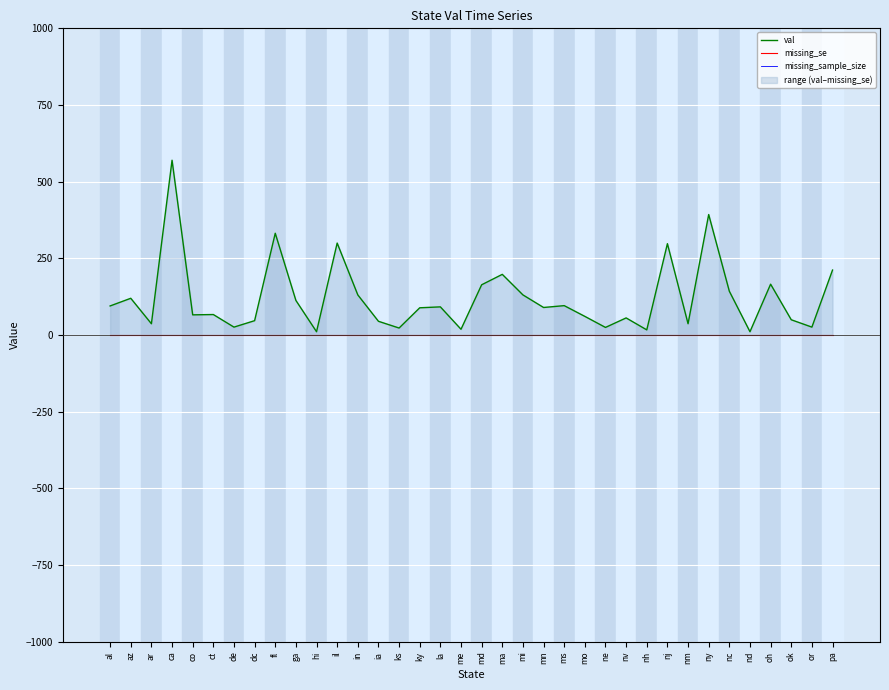

What is the sum of all missing_sample_size values?

36